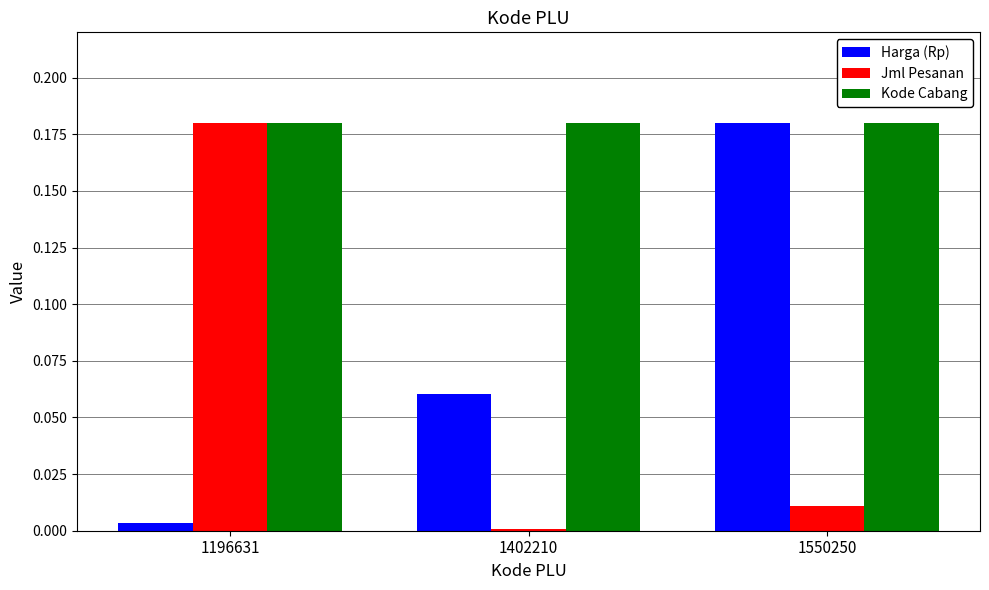

List the labels in order of Harga (Rp) value, smallest first.

1196631, 1402210, 1550250